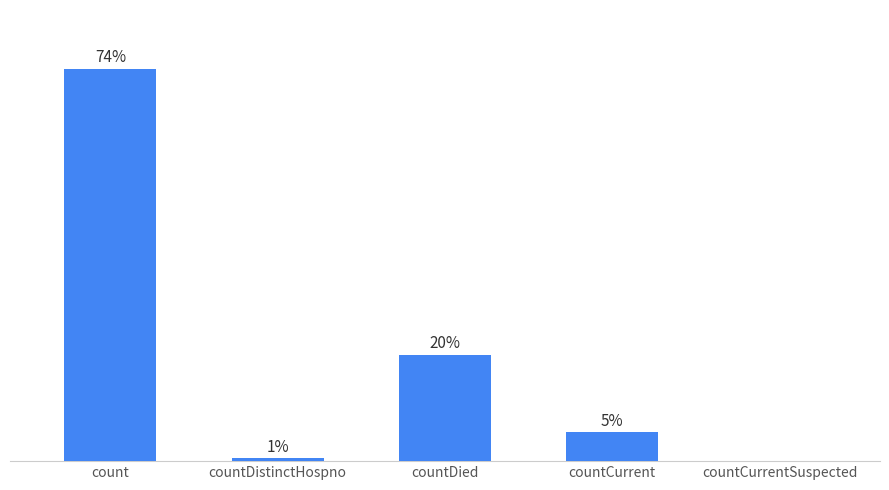

At which category does the chart reach its peak across all series?

count